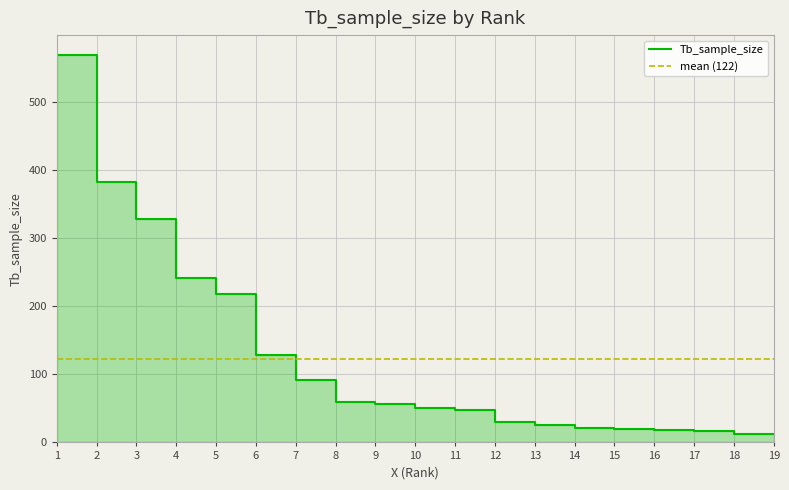

What is the sum of all values?

2327